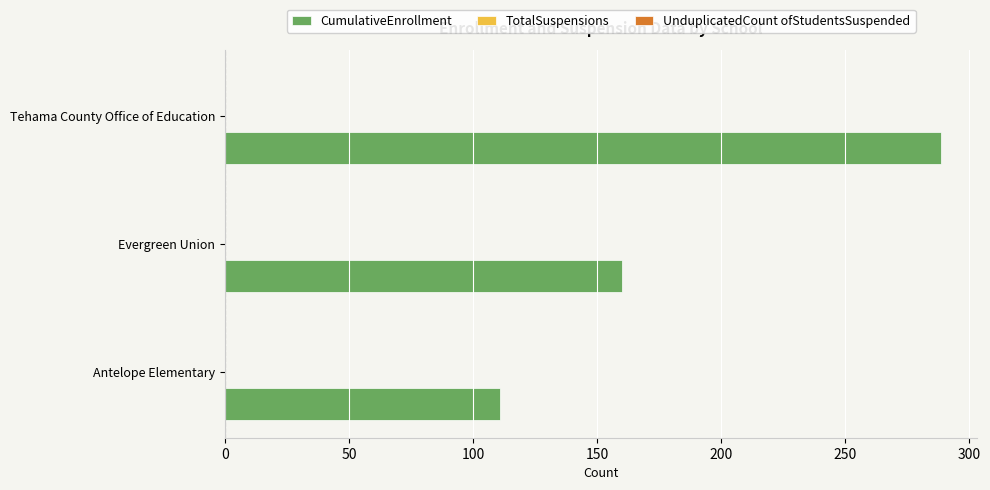

List the labels in order of value, smallest first.

Antelope Elementary, Evergreen Union, Tehama County Office of Education